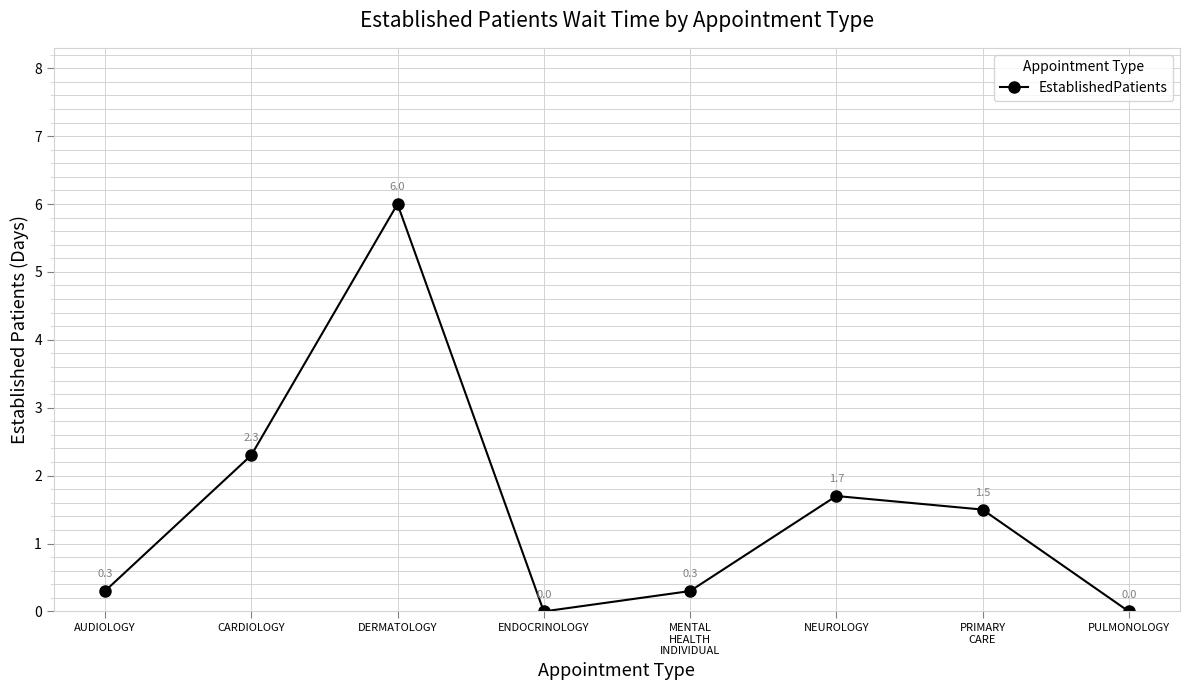

Between CARDIOLOGY and NEUROLOGY, which is larger?

CARDIOLOGY